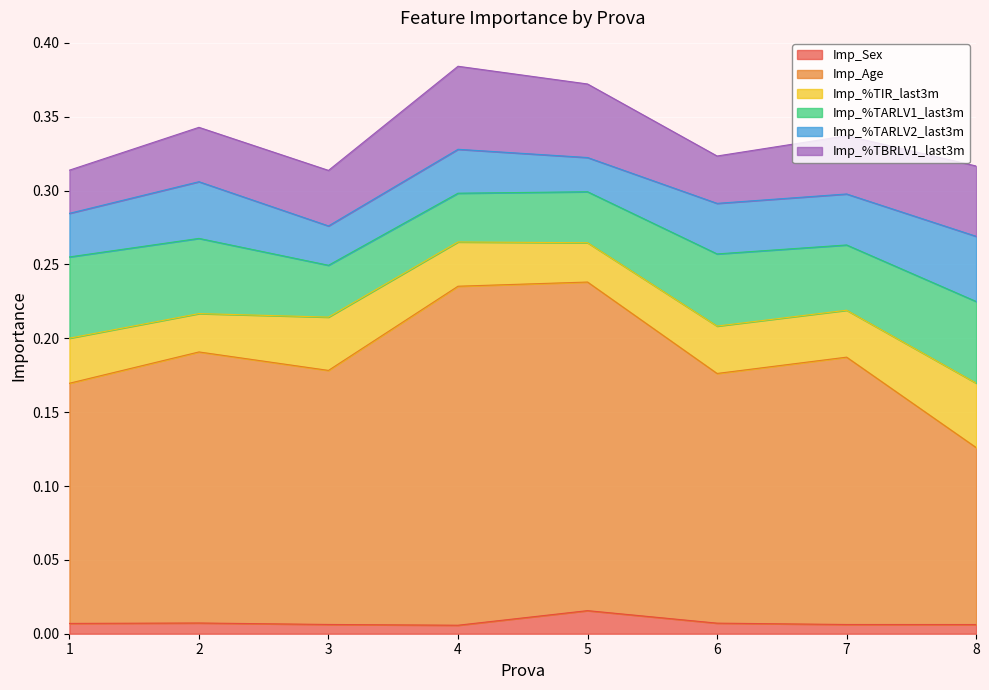

What are all the series names shown in the legend?

Imp_Sex, Imp_Age, Imp_%TIR_last3m, Imp_%TARLV1_last3m, Imp_%TARLV2_last3m, Imp_%TBRLV1_last3m